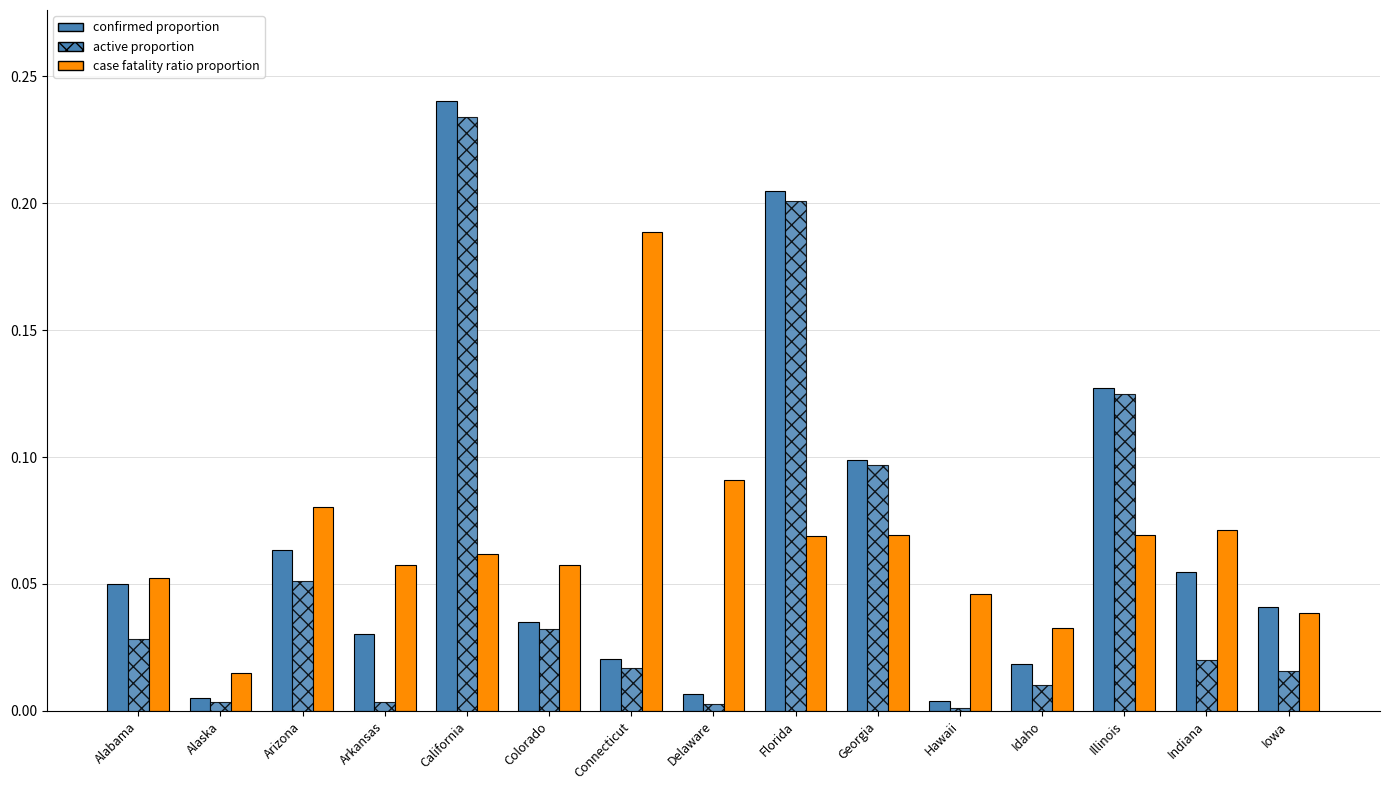

How many bars are there in each group?

3